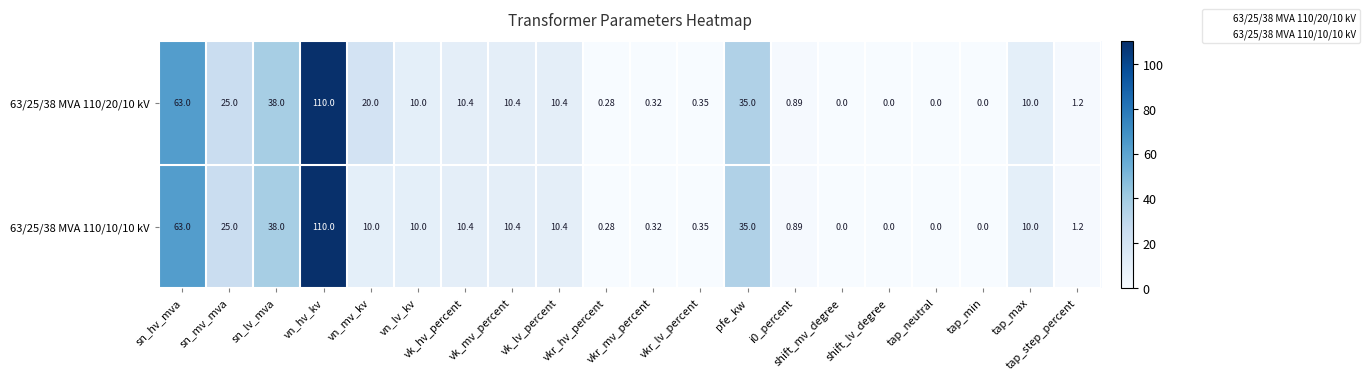

Count the number of categories in the chart.

20